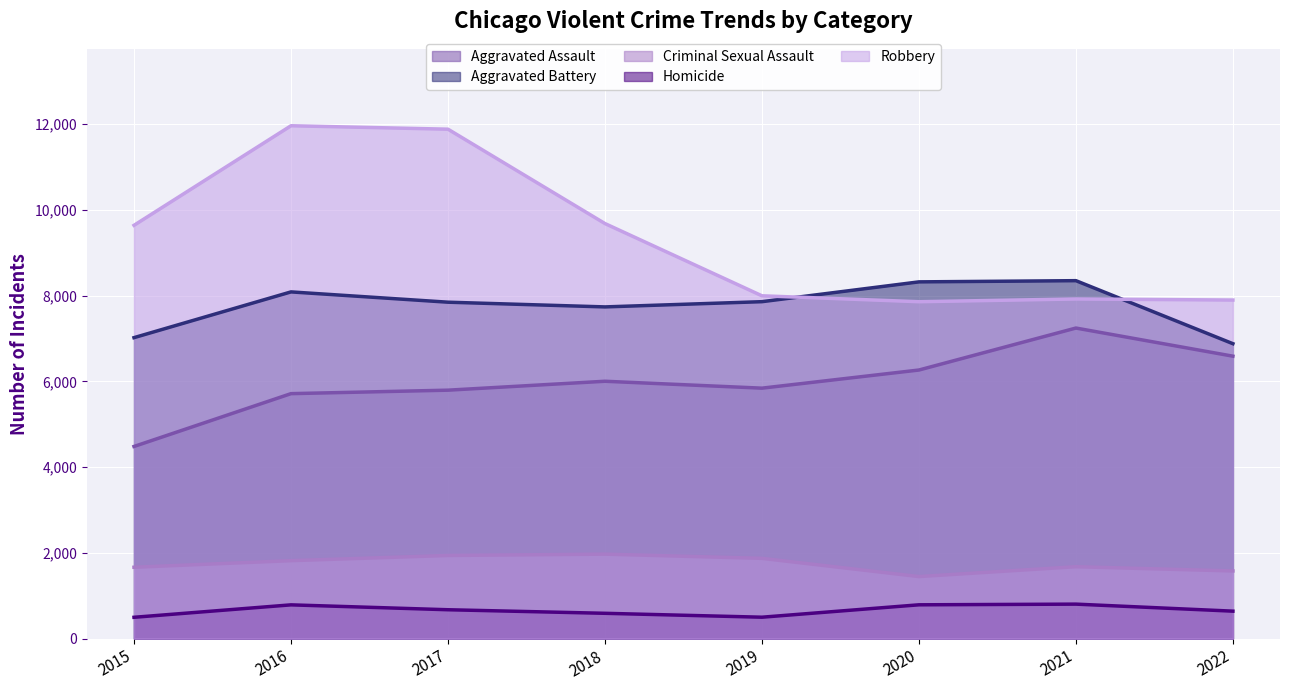

What is the value of the Criminal Sexual Assault point at the 4th from the left?

1969